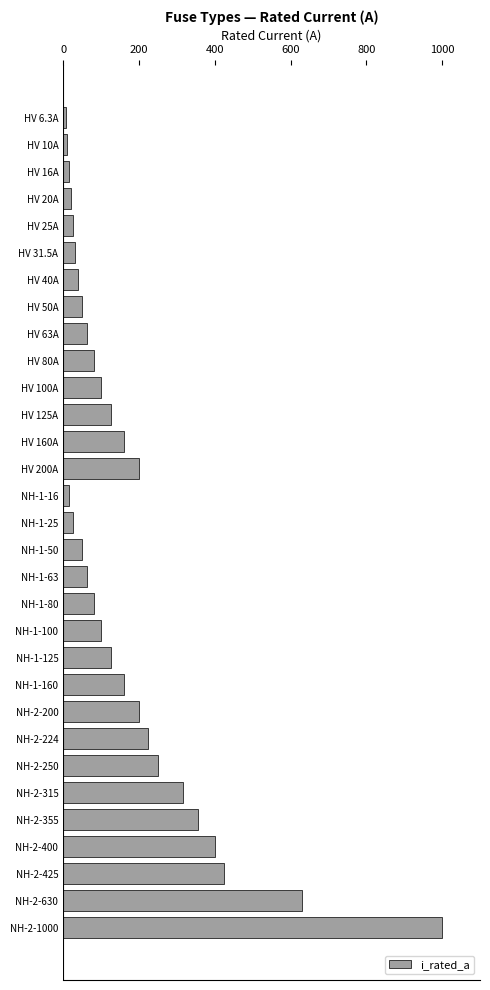

Approximately how many times larger is the value at NH-1-50 compared to HV 50A?

1.0